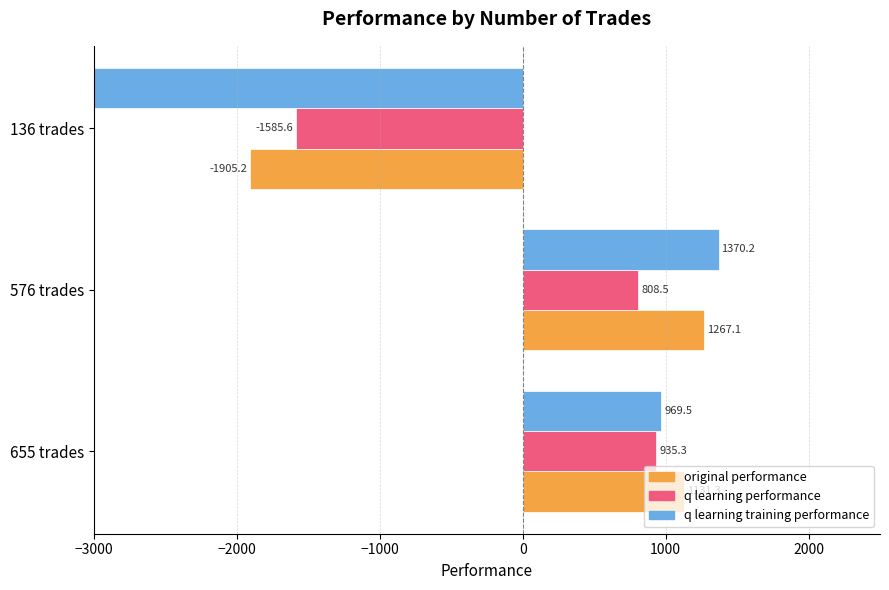

Read the q learning performance value at 136 trades.

-1585.6